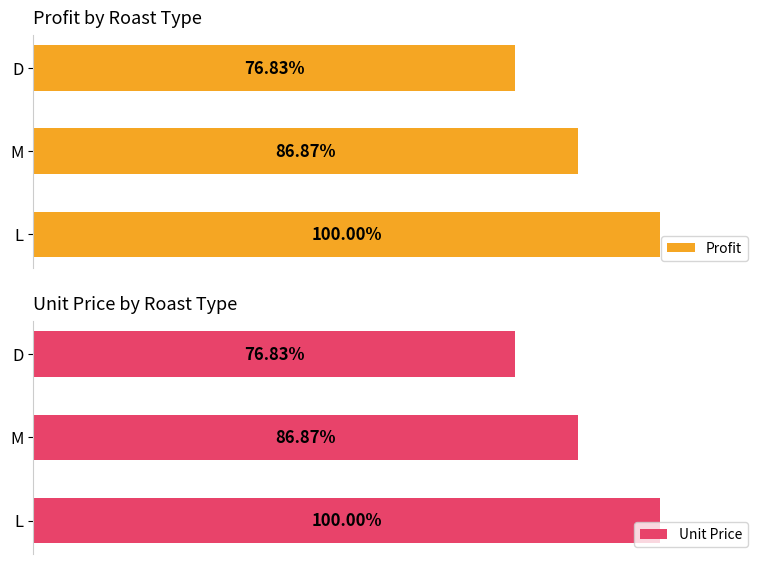

What is the minimum value for Unit Price?

9.9